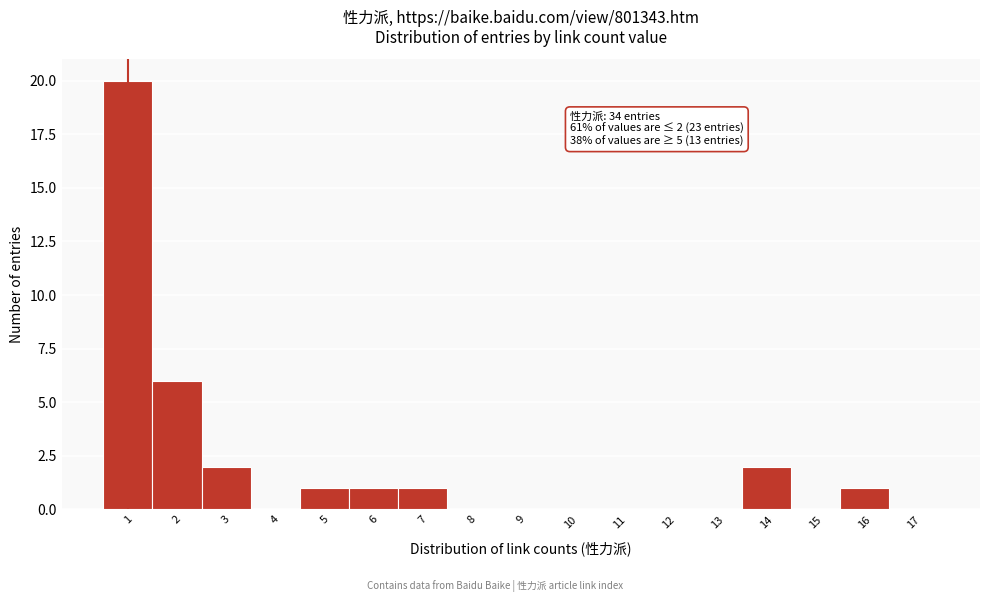

Which range on the x-axis has the tallest bar?

0.5 to 1.5